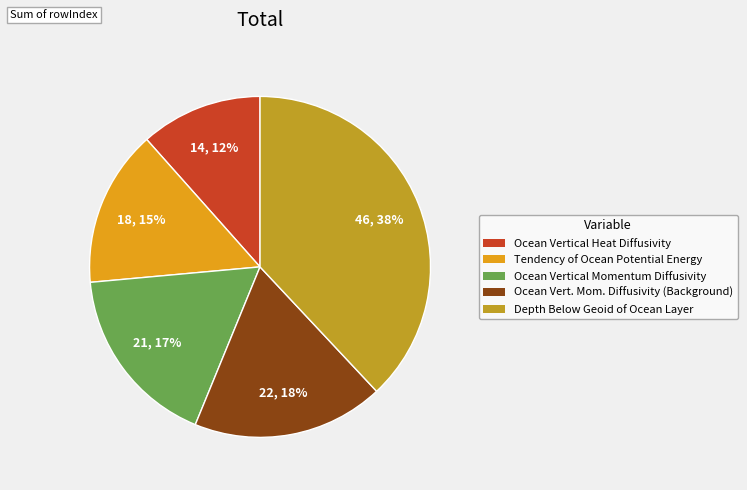

To the nearest percent, what is the average slice percentage?

20%